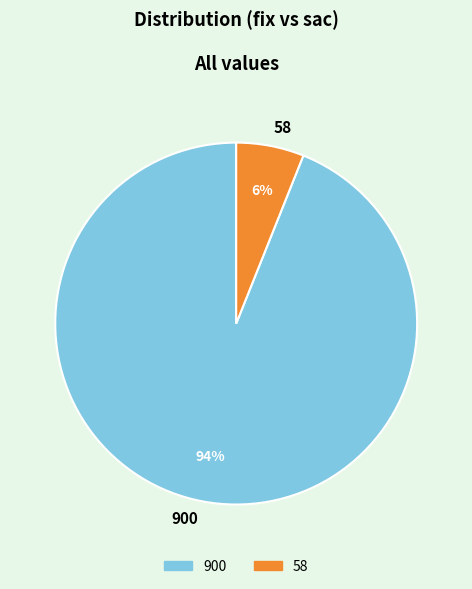

Which slice represents more than half of the pie?

900